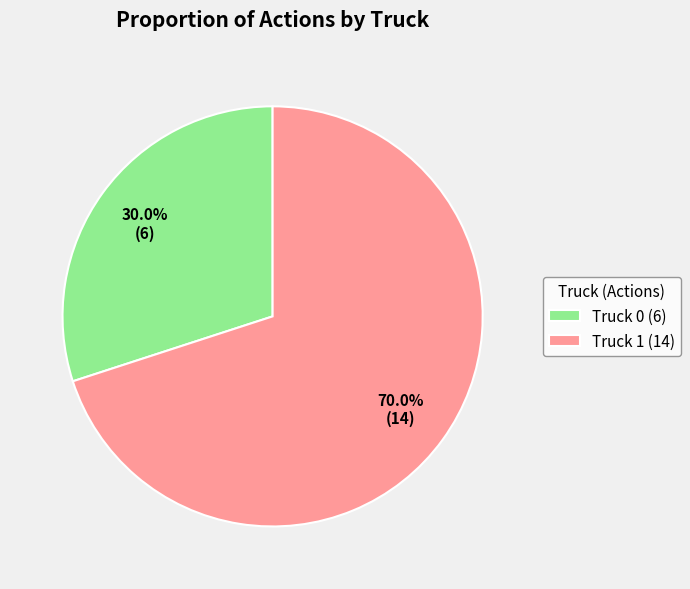

To the nearest percent, what is the difference between the largest and smallest slice percentages?

40%